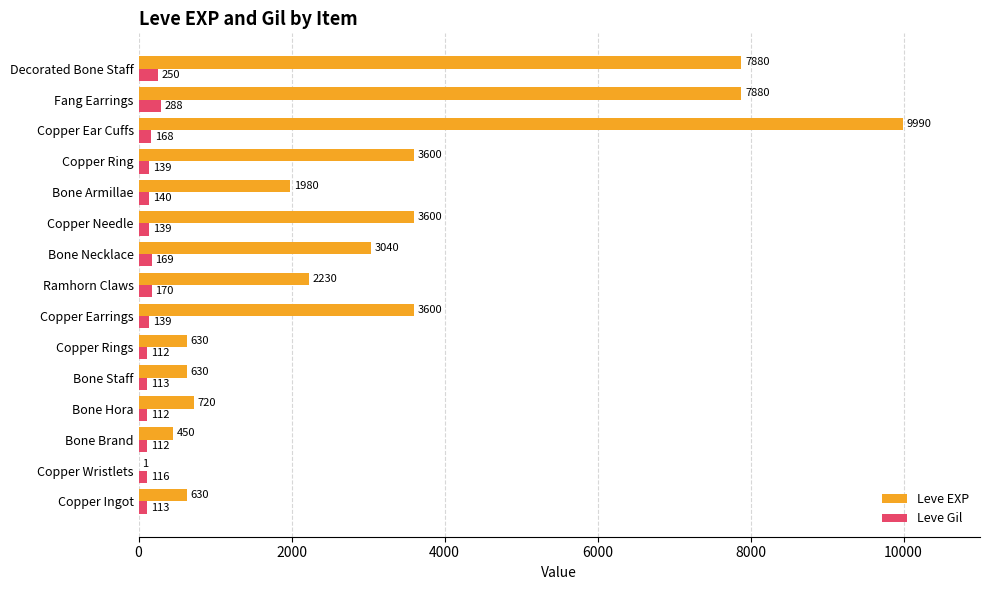

Which series has the widest spread of values?

Leve EXP